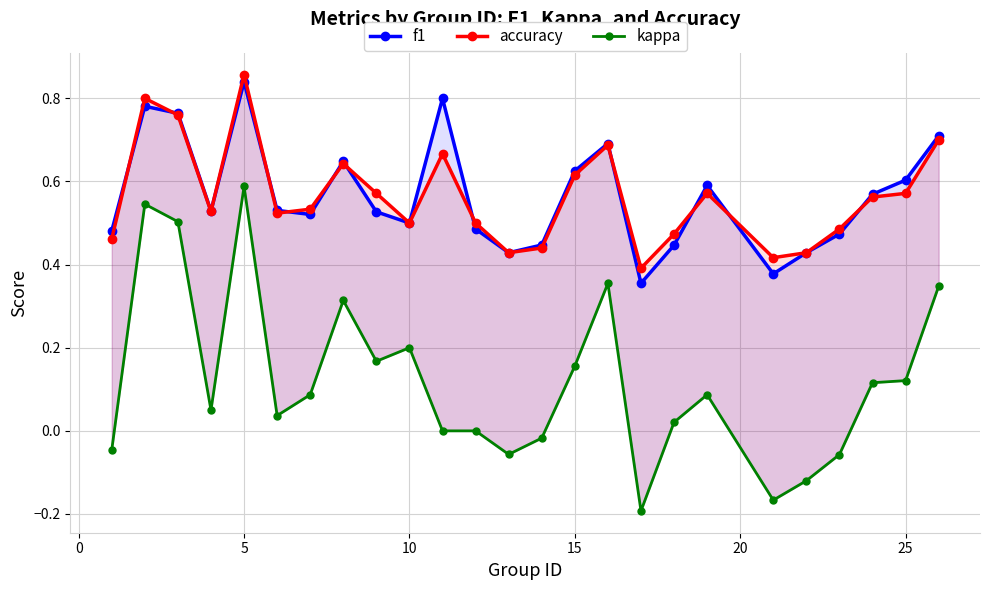

At how many categories does at least one series exceed 0?

25